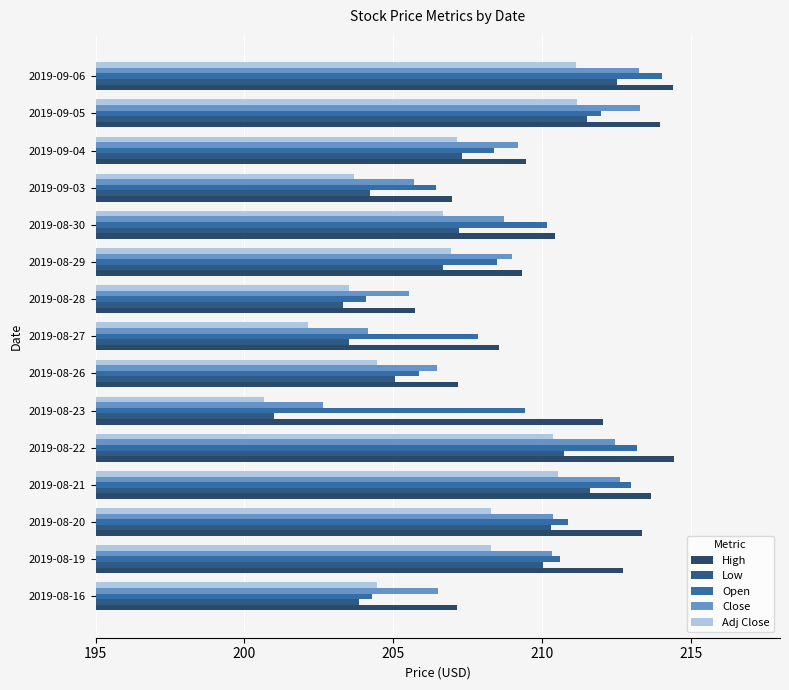

Count the number of categories in the chart.

15